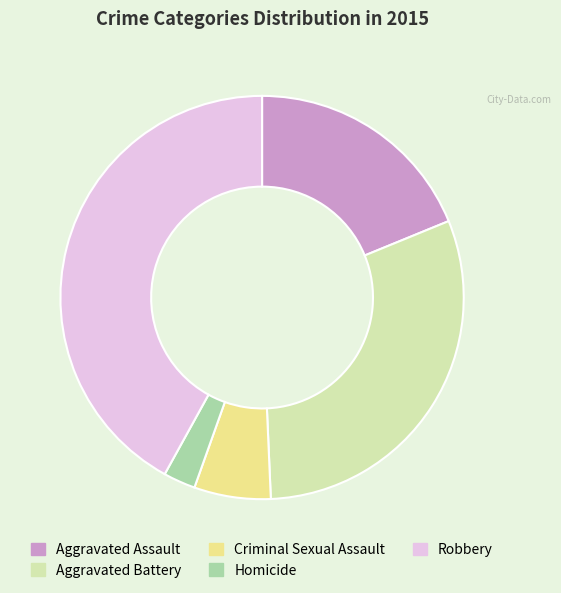

Which slice is the largest?

Robbery